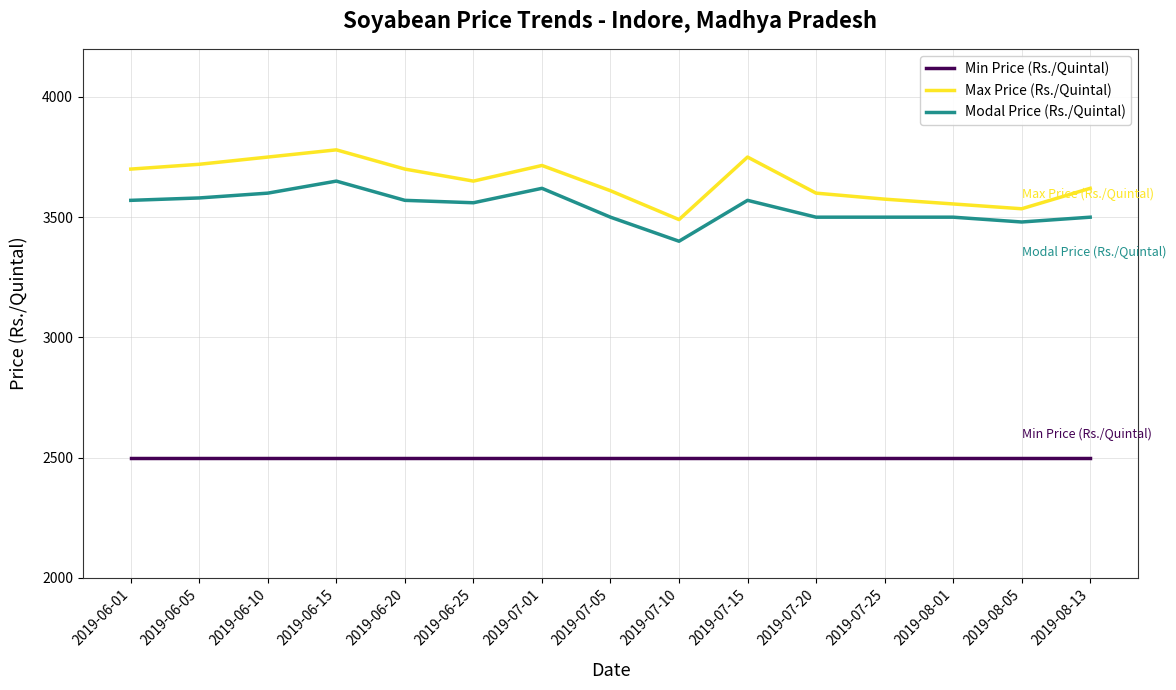

Which series has the widest spread of values?

Max Price (Rs./Quintal)